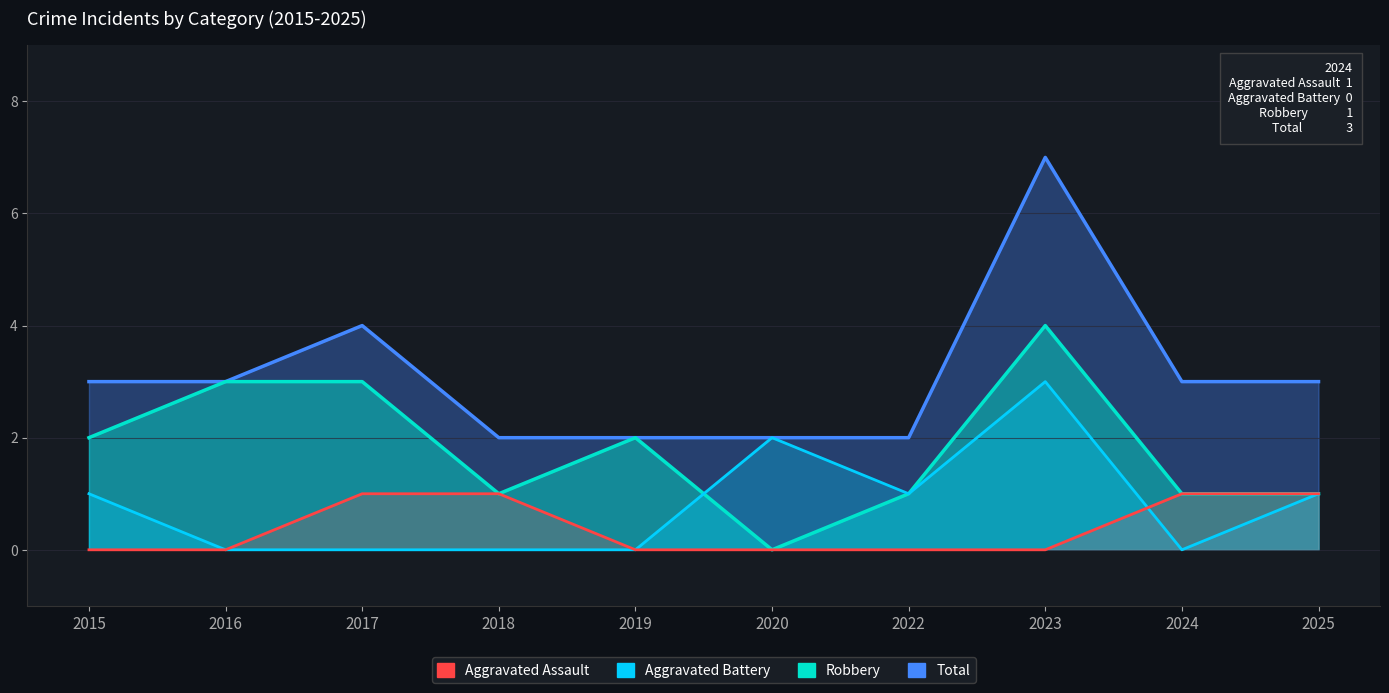

Is it true that Total equals 5 at 2015?

False